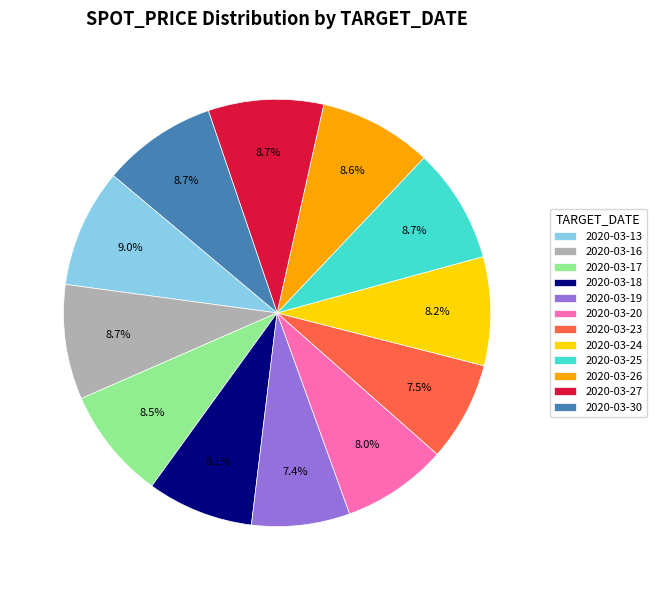

Is it true that 2020-03-13 is 20% of the pie?

False